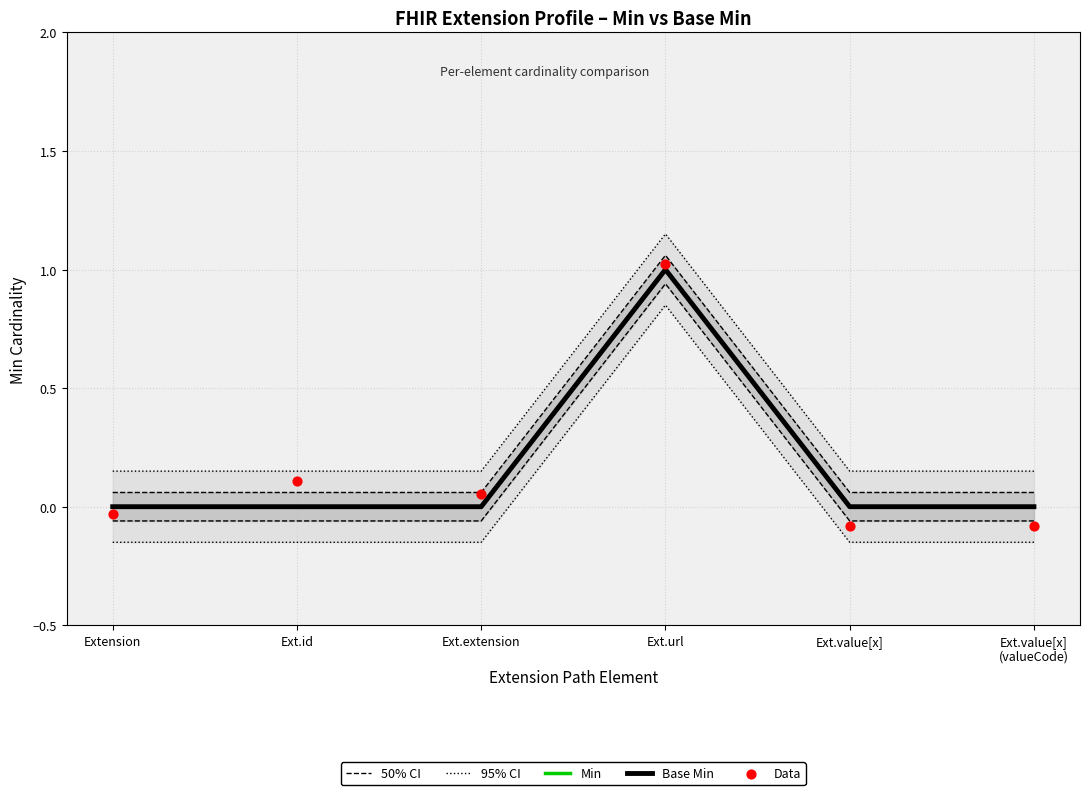

What are all the series names shown in the legend?

50% CI, 95% CI, Min, Base Min, Data